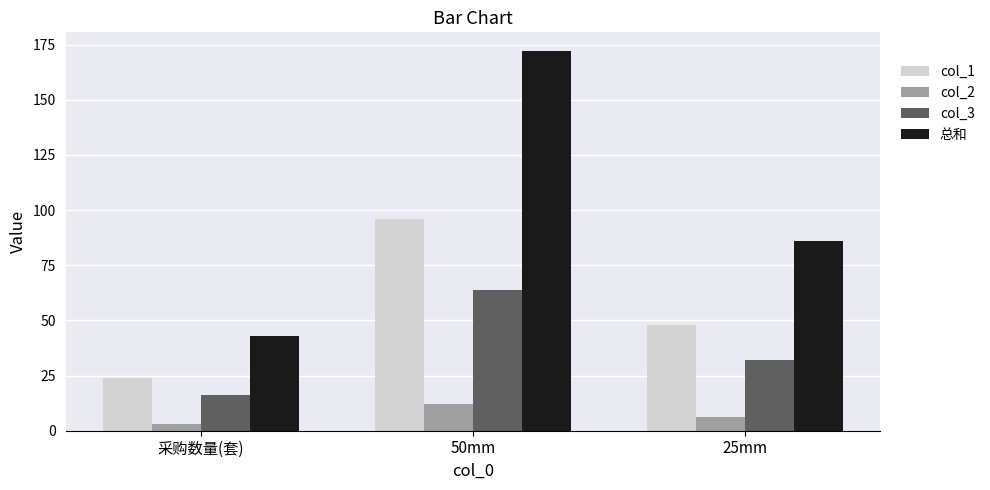

What is the label of the 3rd bar from the right?

采购数量(套)